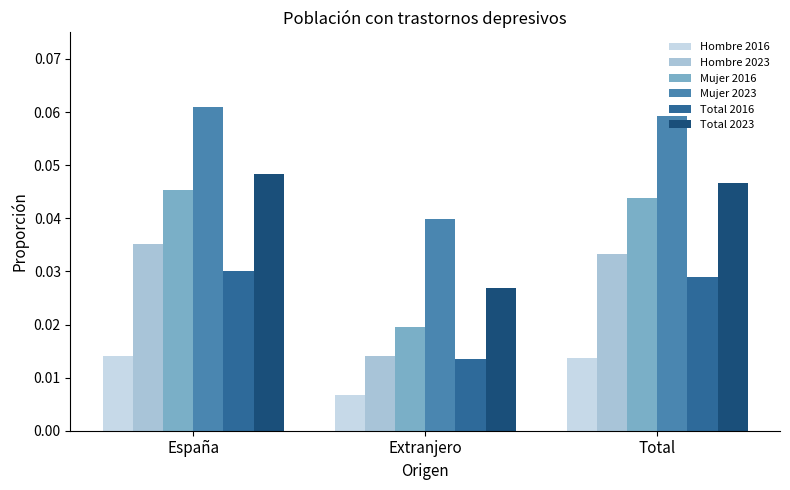

At how many categories does at least one series exceed 0?

3